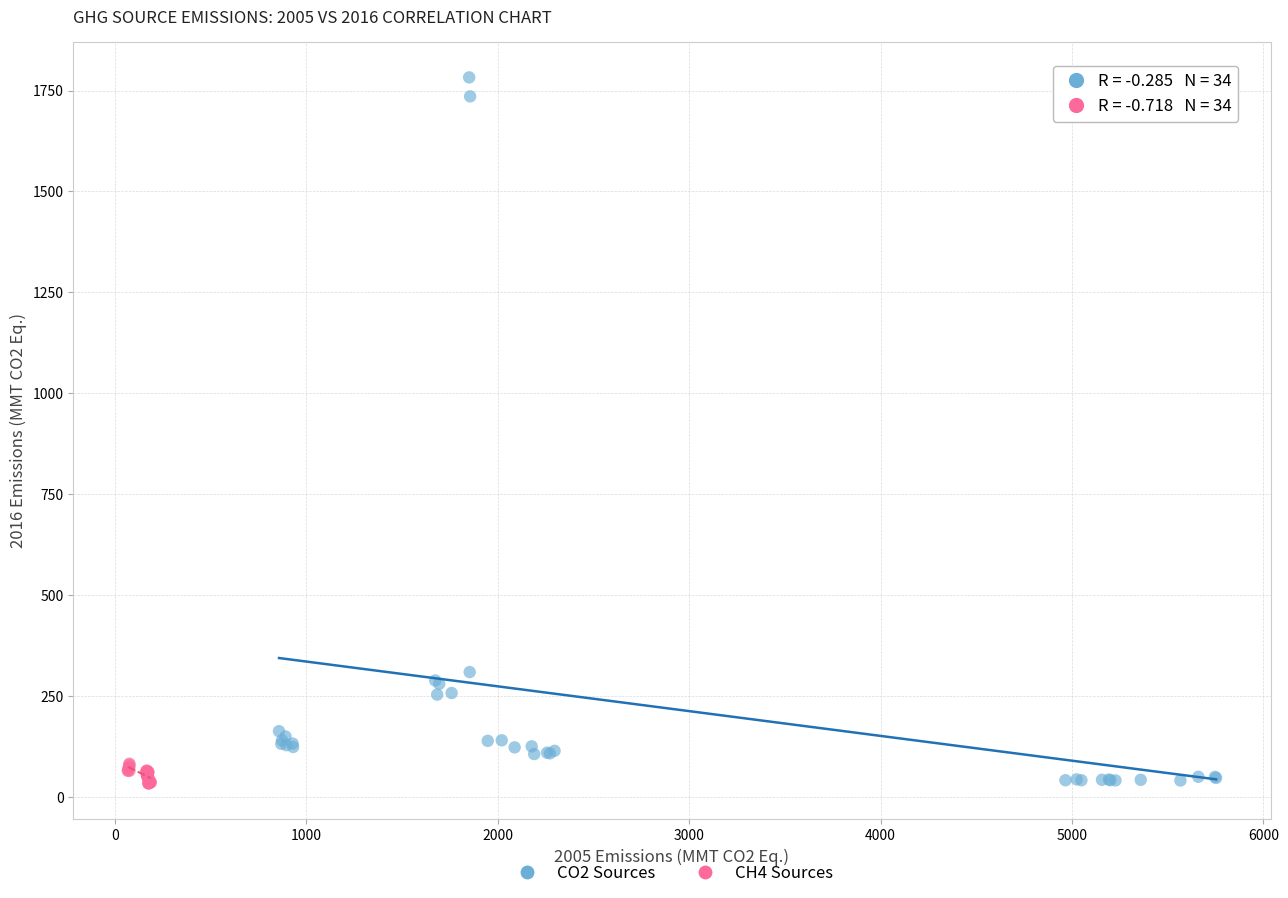

Which series contains the highest Y value?

CO2 Sources